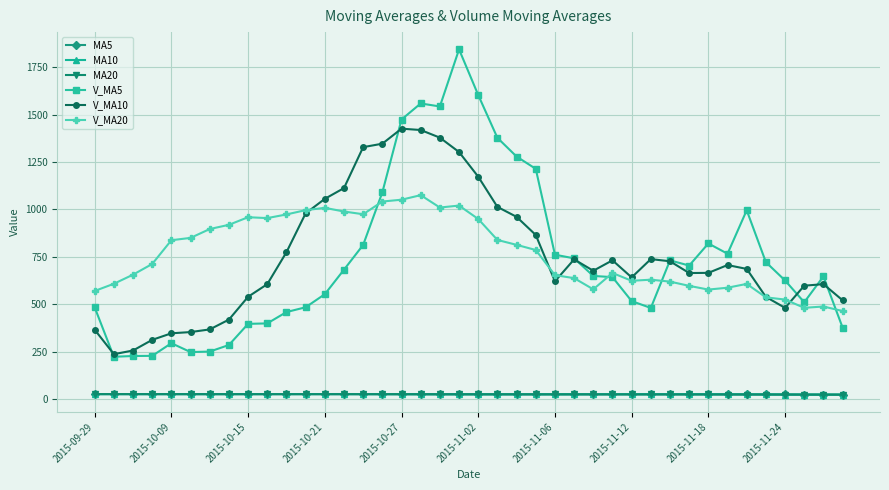

Which series has the widest spread of values?

V_MA5